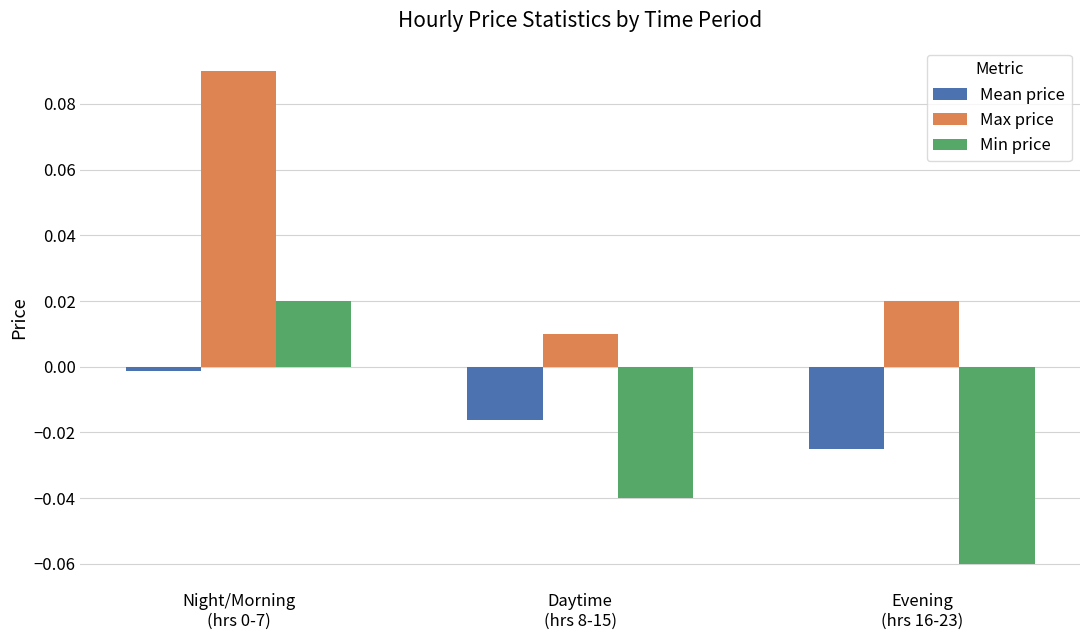

True or false: Max price has a value of 0.0 at Daytime
(hrs 8-15).

True